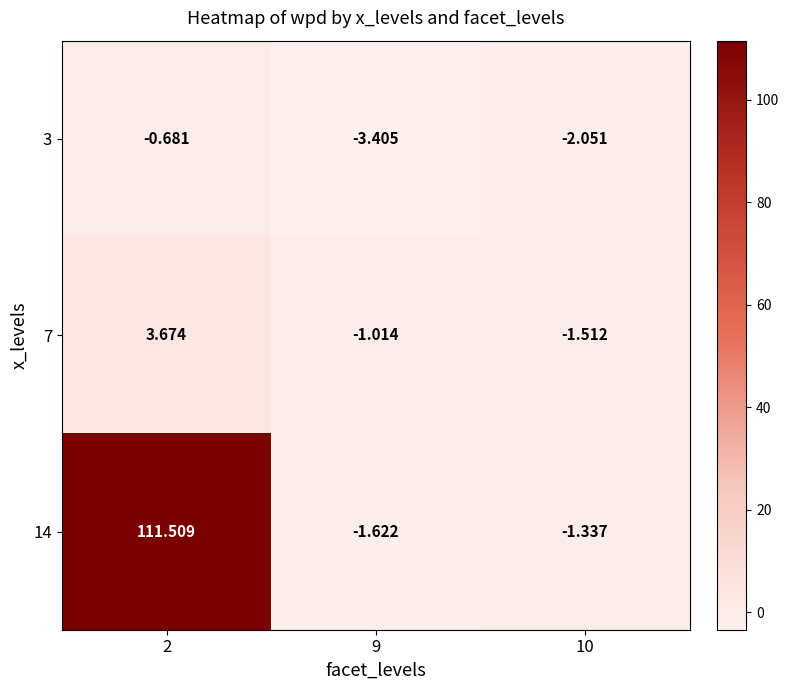

Is the value of 14 at 9 greater than the value of 7 at 10?

No